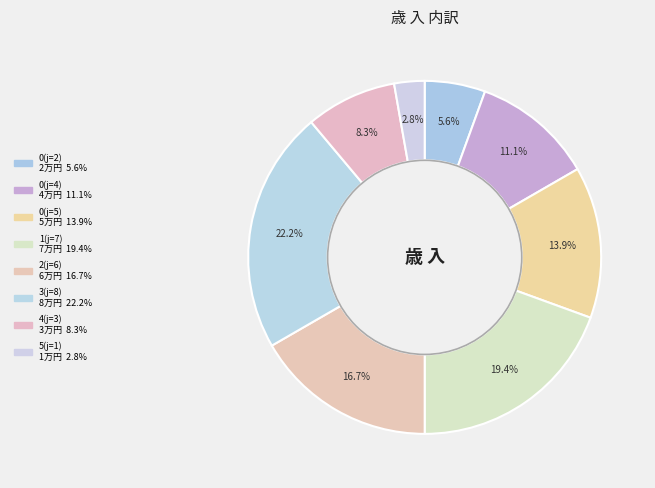

Combined, do 0(j=5) and 1(j=7) account for over 50%?

No